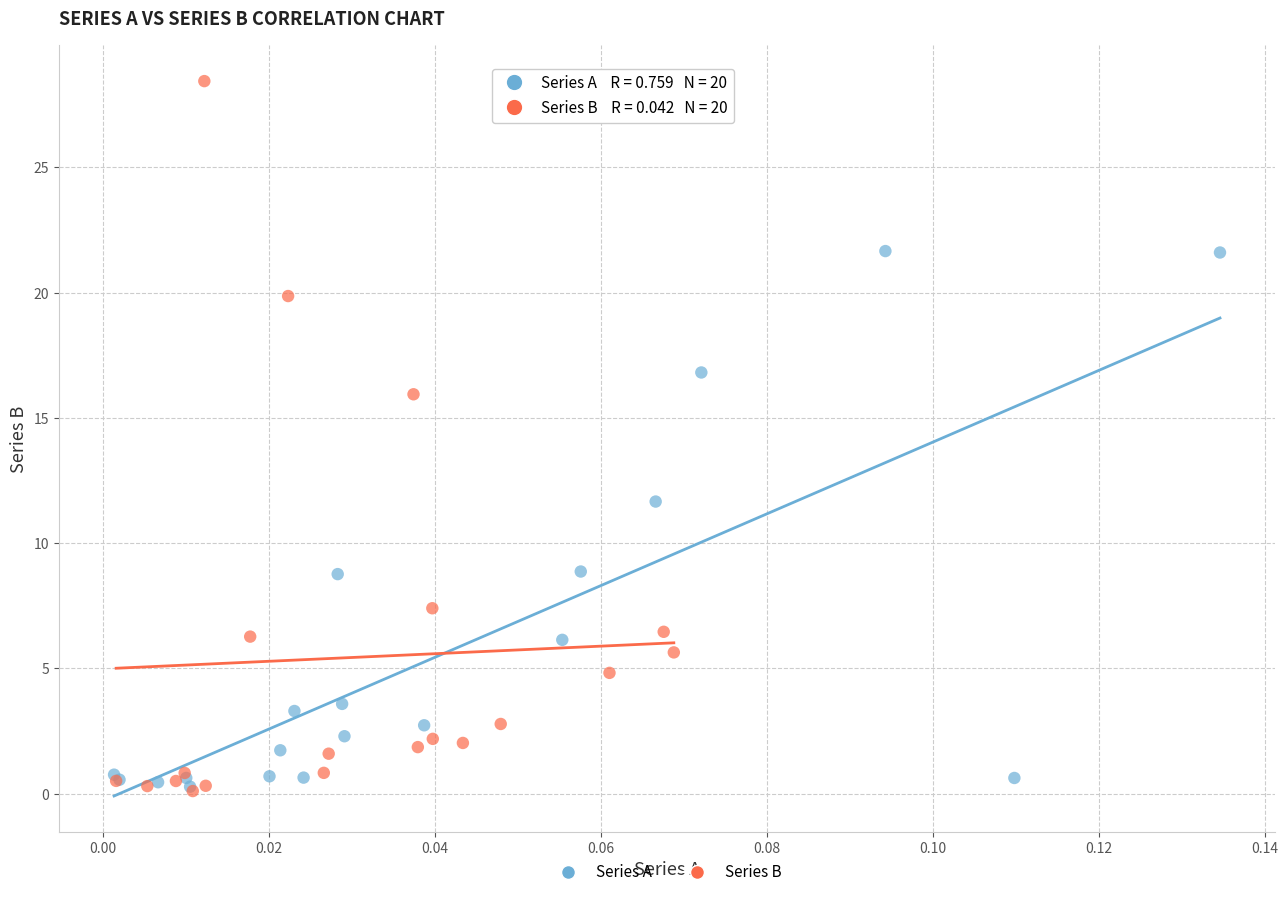

Which series has the widest spread of Y values?

Series B